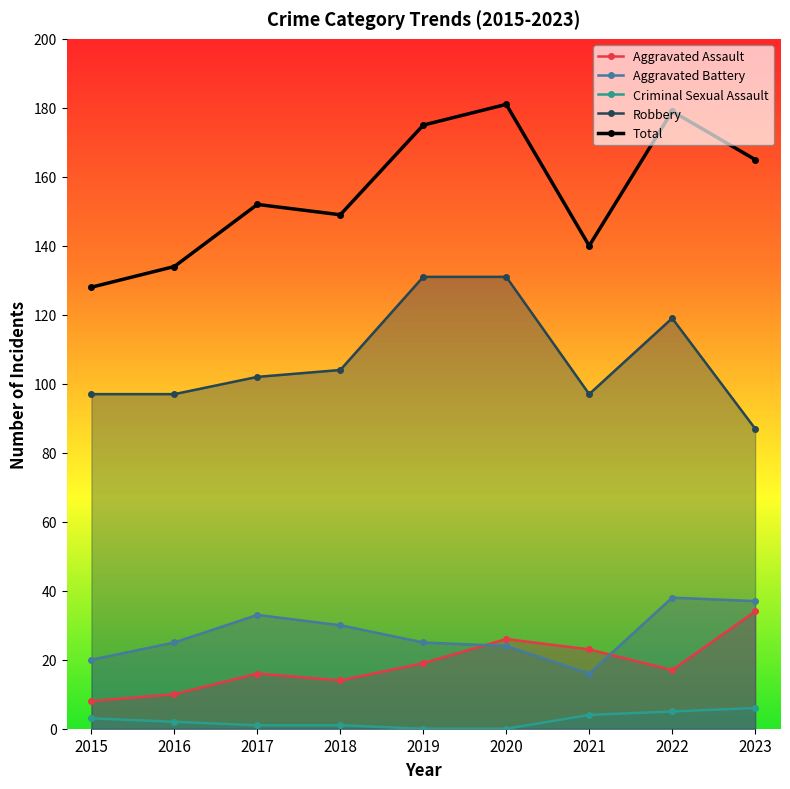

Reading left to right, transcribe all the data shown in this chart.

Aggravated Assault: 2015=8	2016=10	2017=16	2018=14	2019=19	2020=26	2021=23	2022=17	2023=34
Aggravated Battery: 2015=20	2016=25	2017=33	2018=30	2019=25	2020=24	2021=16	2022=38	2023=37
Criminal Sexual Assault: 2015=3	2016=2	2017=1	2018=1	2019=0	2020=0	2021=4	2022=5	2023=6
Robbery: 2015=97	2016=97	2017=102	2018=104	2019=131	2020=131	2021=97	2022=119	2023=87
Total: 2015=128	2016=134	2017=152	2018=149	2019=175	2020=181	2021=140	2022=179	2023=165